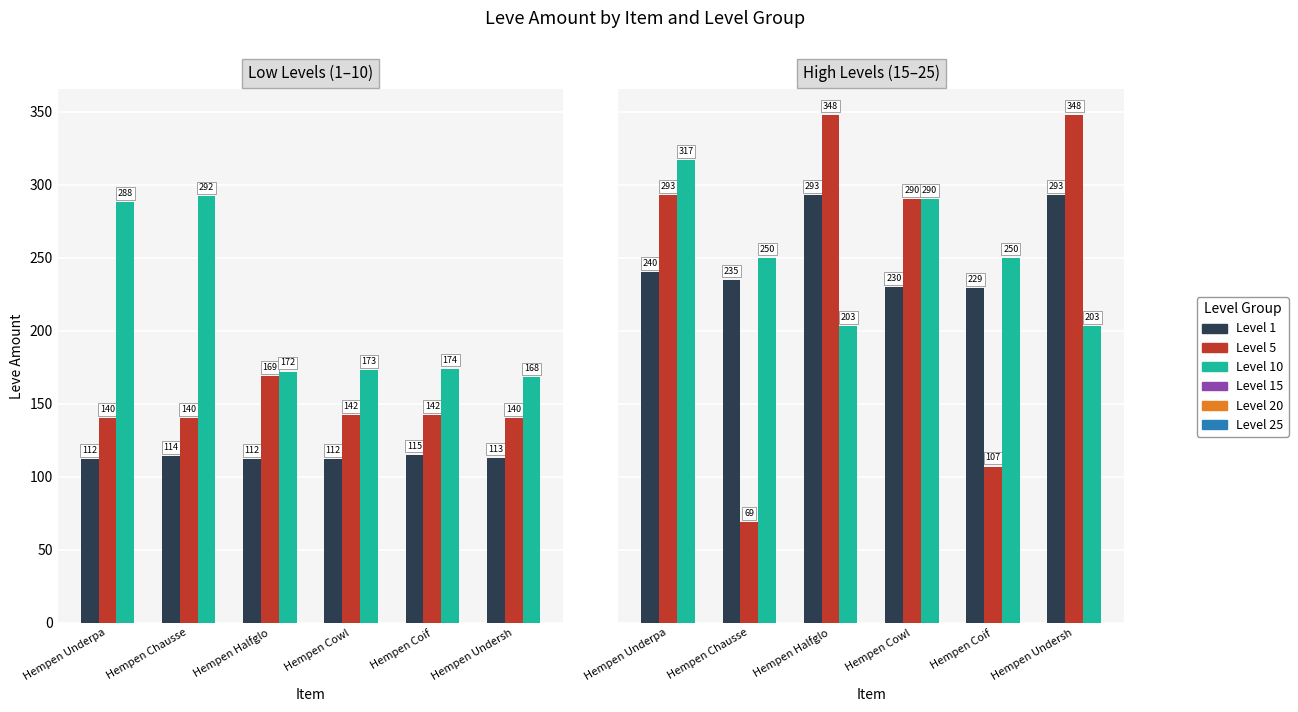

The value of Level 10 at Hempen Underpa is 288. True or false?

True